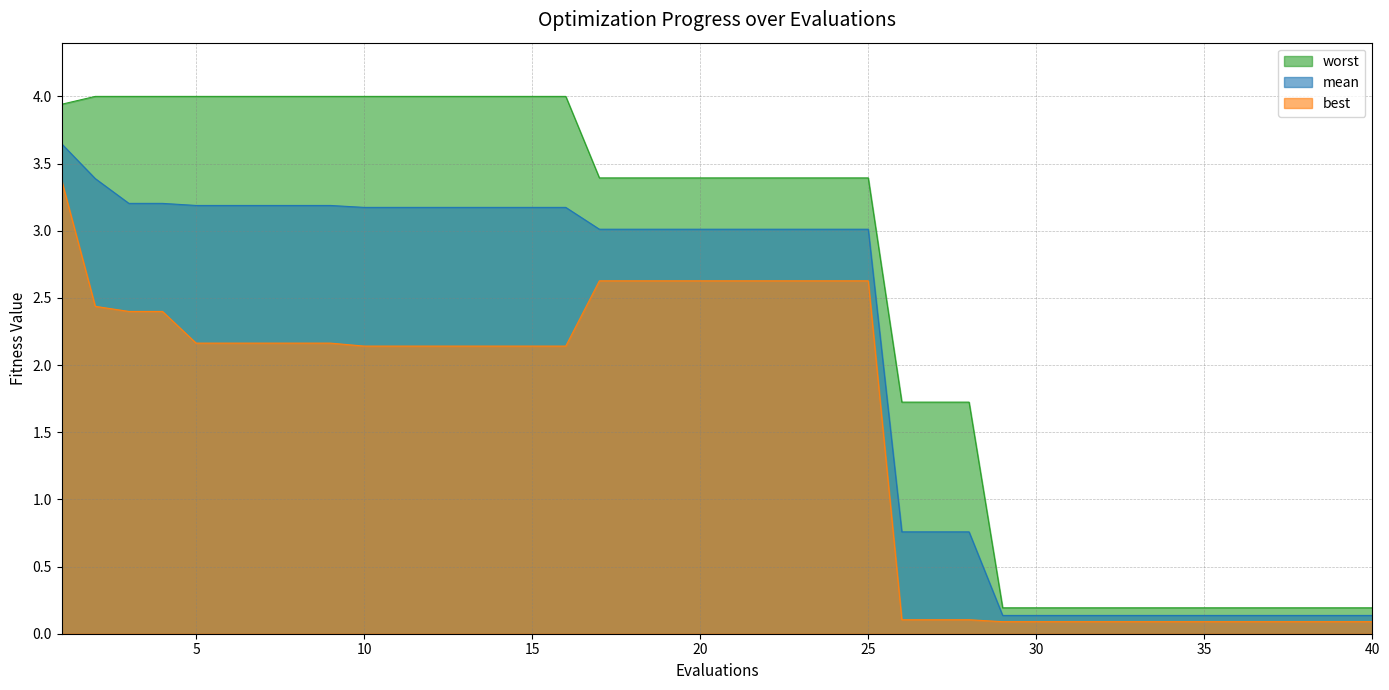

Rank the series by their average value, from highest to lowest.

worst, mean, best